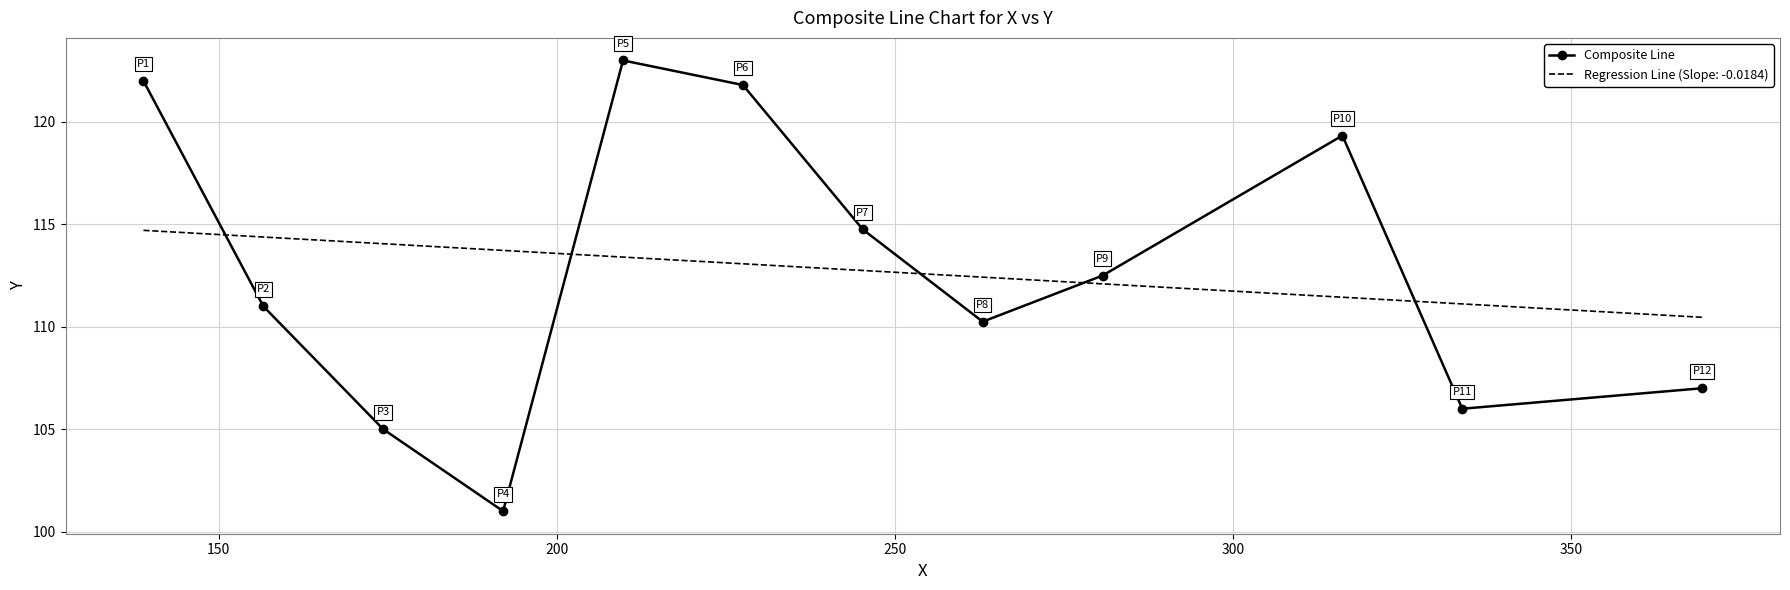

In Composite Line, how many points are lower than both neighbors (excluding endpoints)?

3